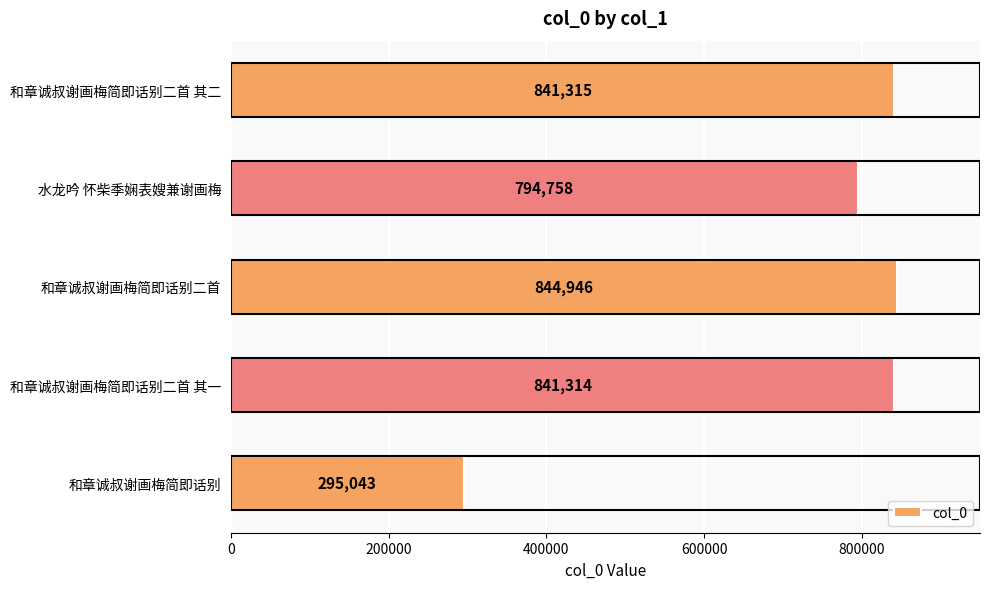

Reading bottom to top, transcribe all the data shown in this chart.

和章诚叔谢画梅简即话别=295043	和章诚叔谢画梅简即话别二首 其一=841314	和章诚叔谢画梅简即话别二首=844946	水龙吟 怀柴季娴表嫂兼谢画梅=794758	和章诚叔谢画梅简即话别二首 其二=841315